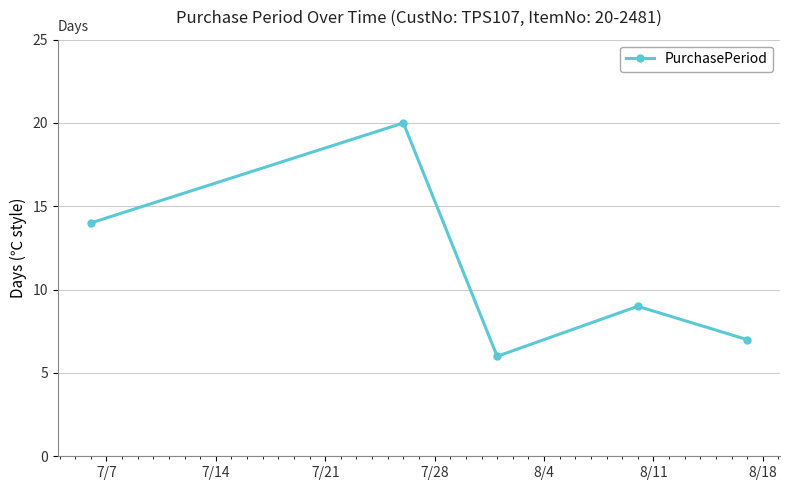

What is the minimum value shown in the chart?

6